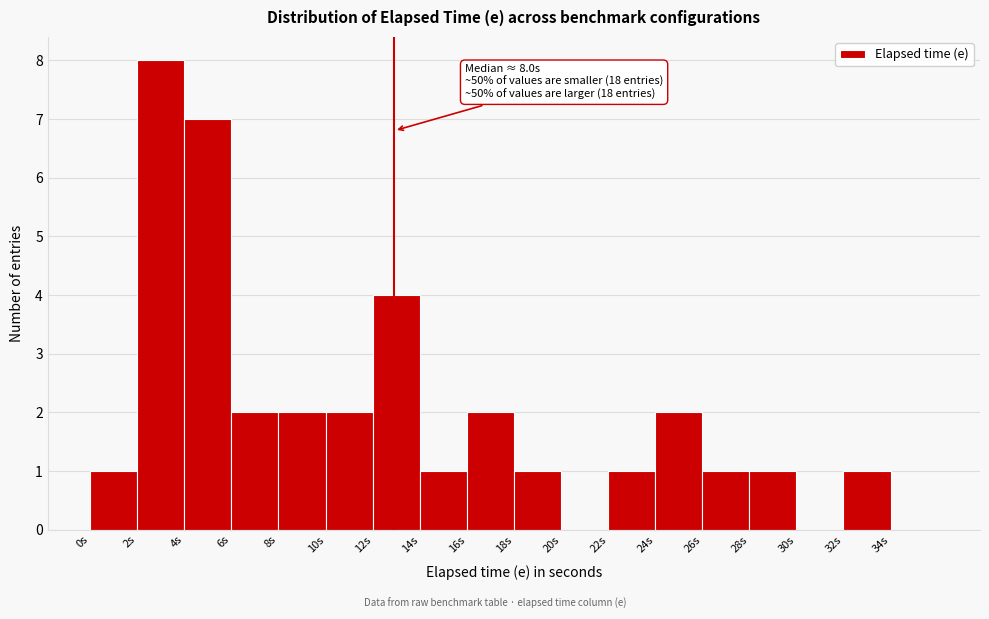

Which range on the x-axis has the tallest bar?

2 to 4